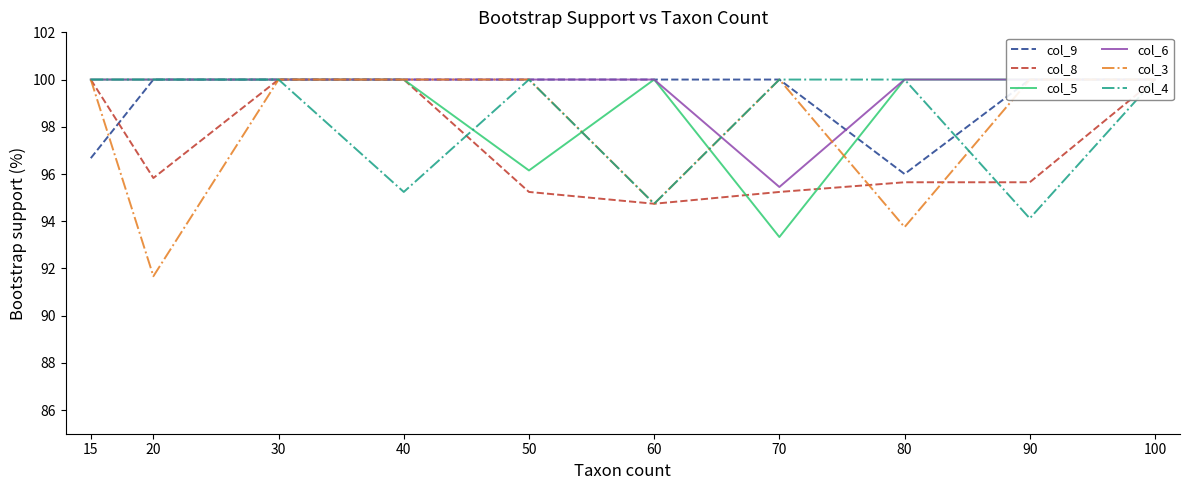

Between 90 and 70, which is larger?

90